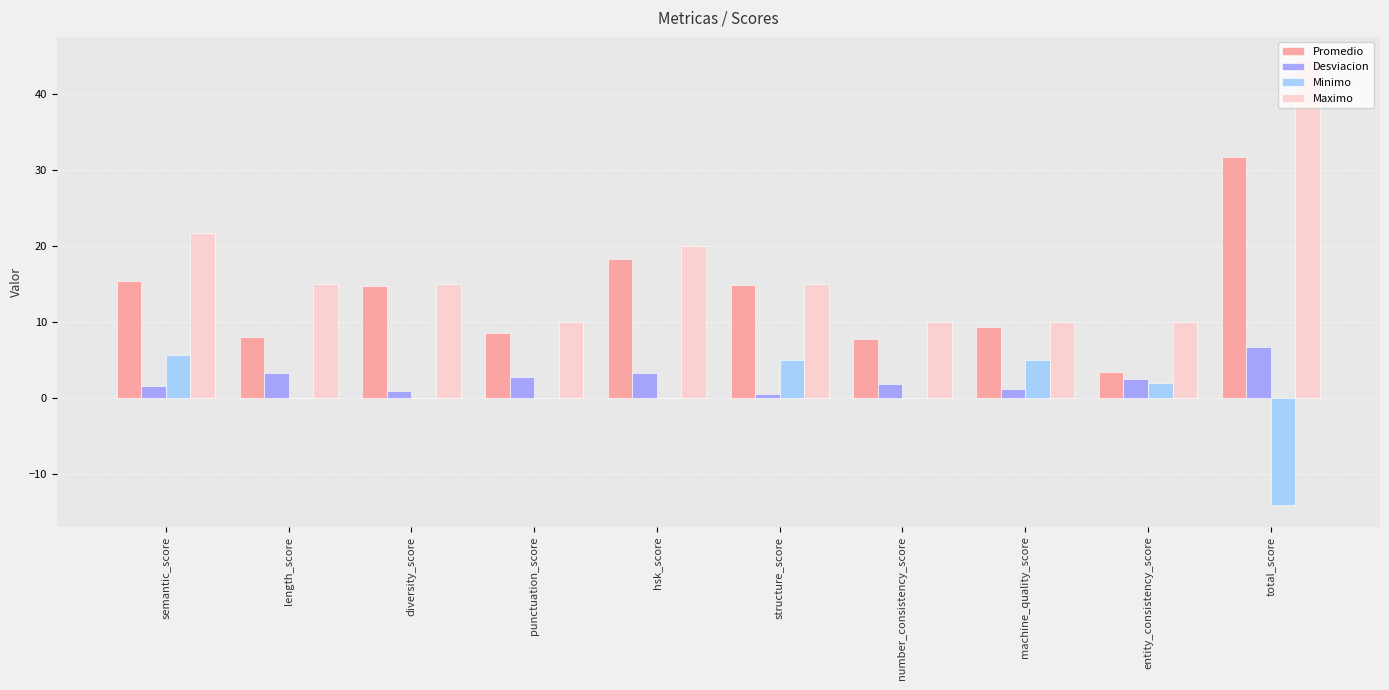

Are the bars grouped side by side (vs. stacked)?

Yes